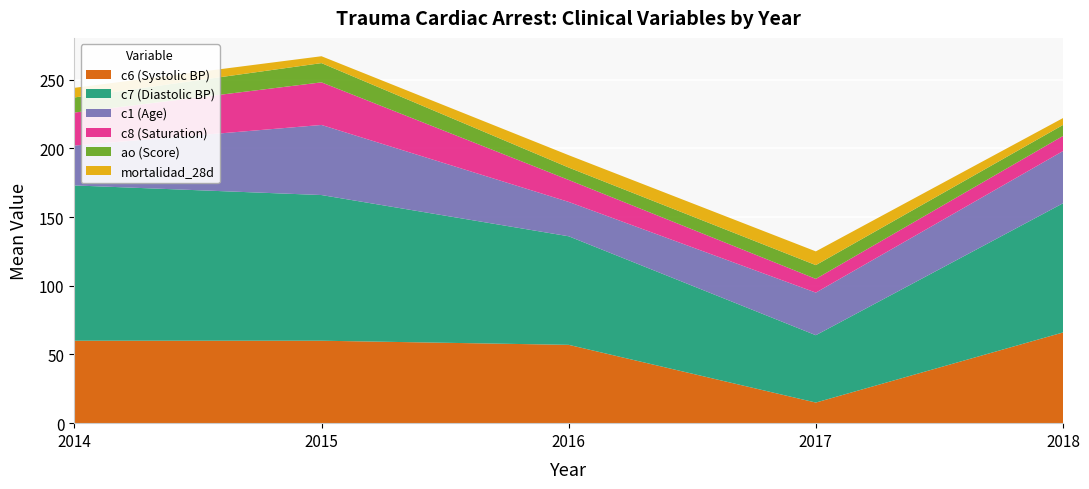

At which category does ao (Score) reach its first local peak?

2015